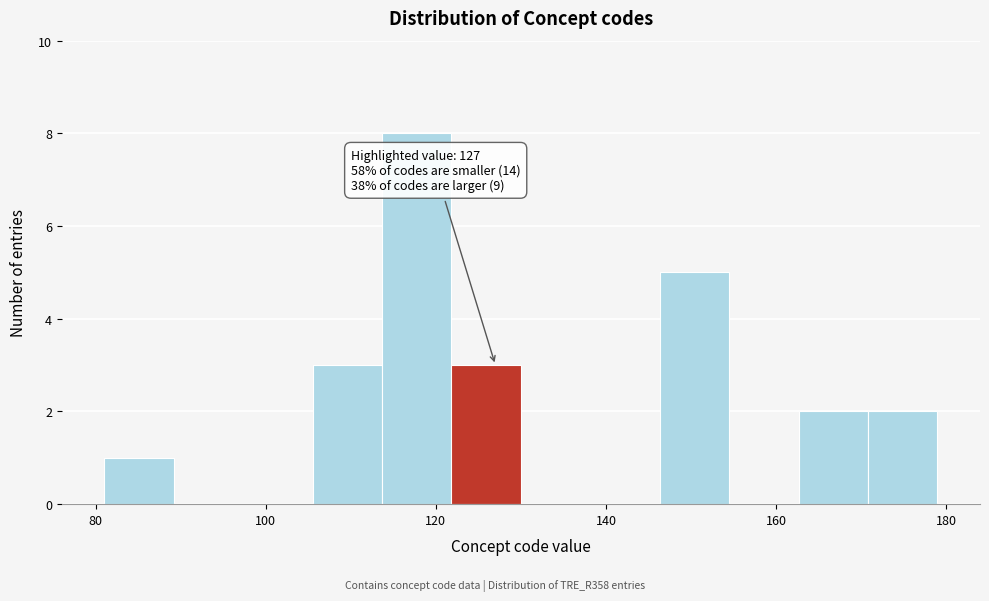

Over which range of the x-axis is the bar tallest?

114 to 122